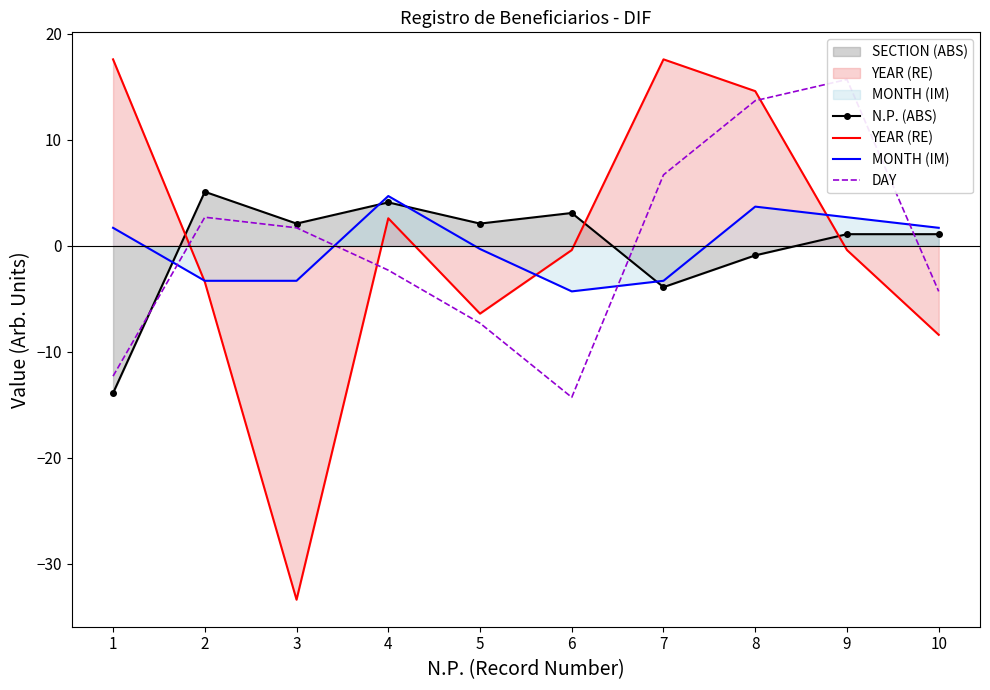

What is the highest value of the YEAR (RE) series?

17.6